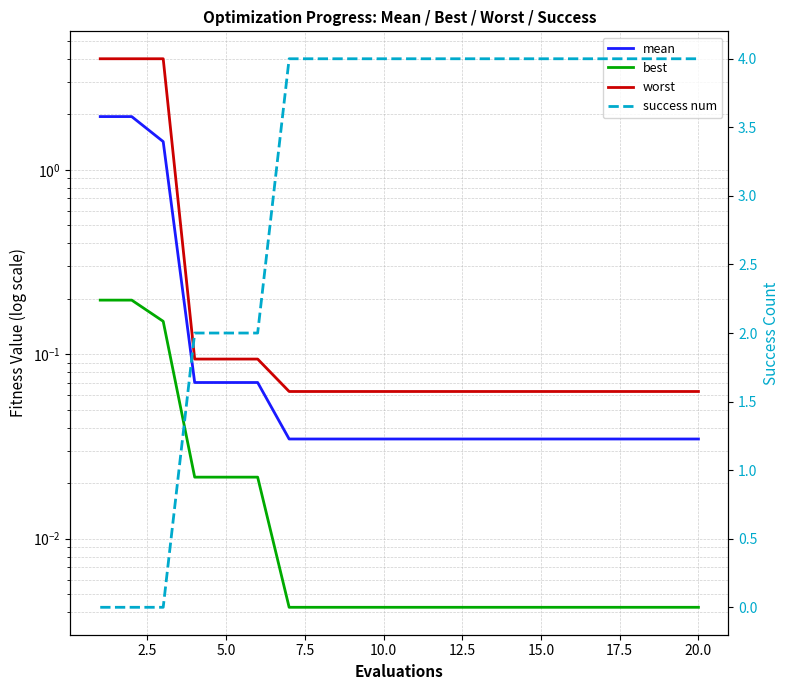

What is the value of the worst point at the 19th from the left?

0.1